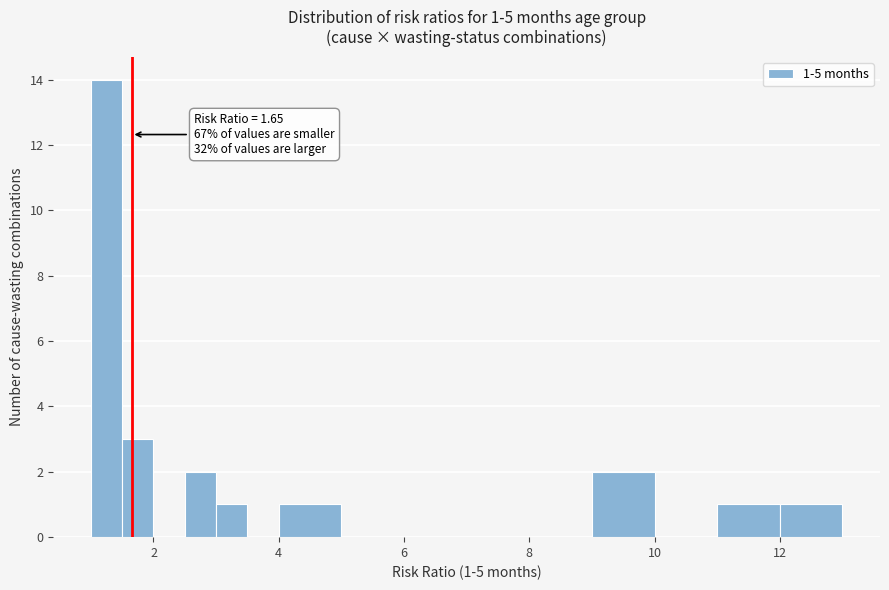

Around what value on the x-axis is the tallest bar? Give the approximate position of its centre, as read against the axis.

1.2